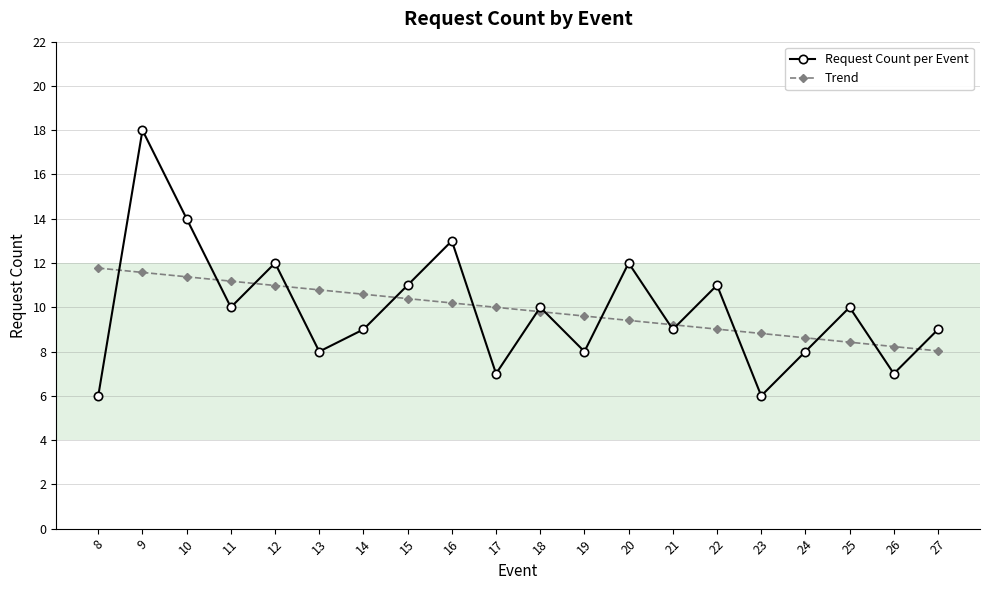

At how many categories does at least one series exceed 16?

1